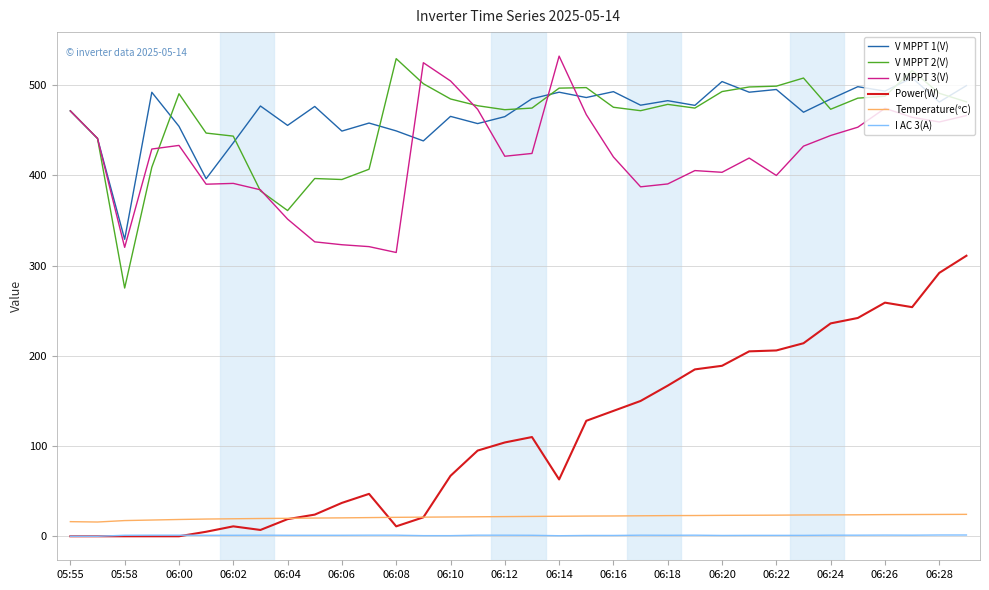

Which series has the largest range (max minus min)?

Power(W)